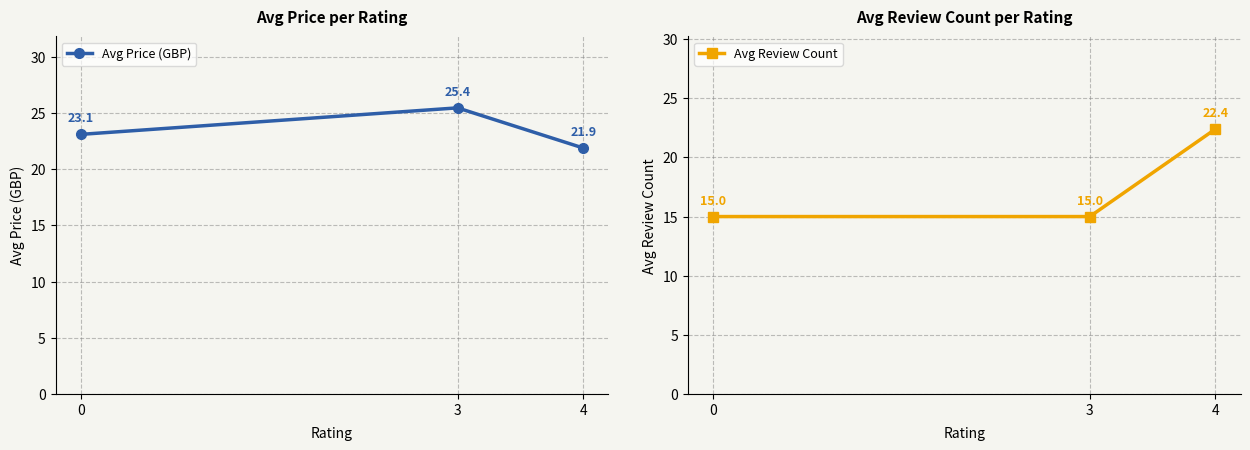

Is the value of Avg Review Count at 3 greater than the value of Avg Price (GBP) at 3?

No